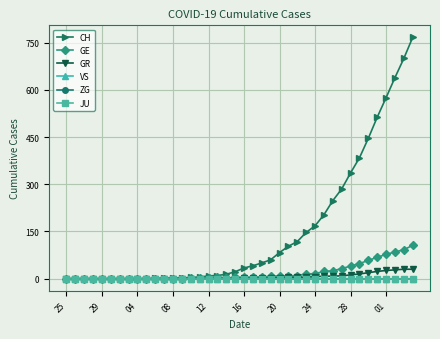

True or false: CH and GR cross at least once.

False